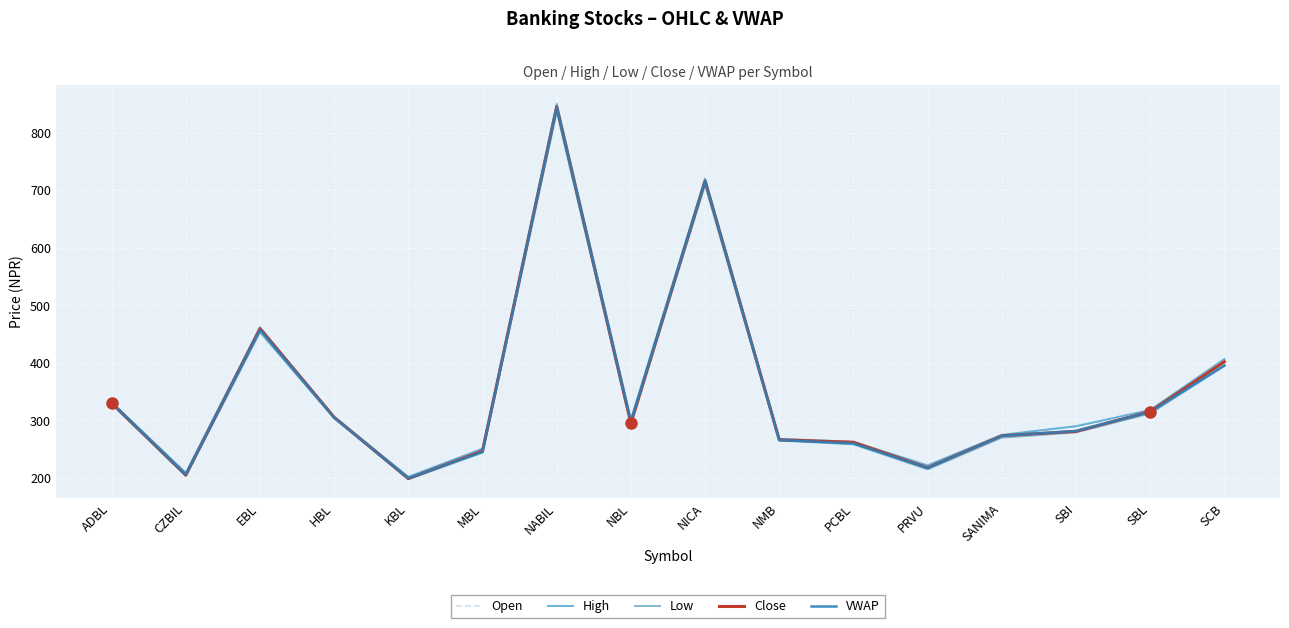

List the labels in order of Close value, smallest first.

KBL, CZBIL, PRVU, MBL, PCBL, NMB, SANIMA, SBI, NBL, HBL, SBL, ADBL, SCB, EBL, NICA, NABIL